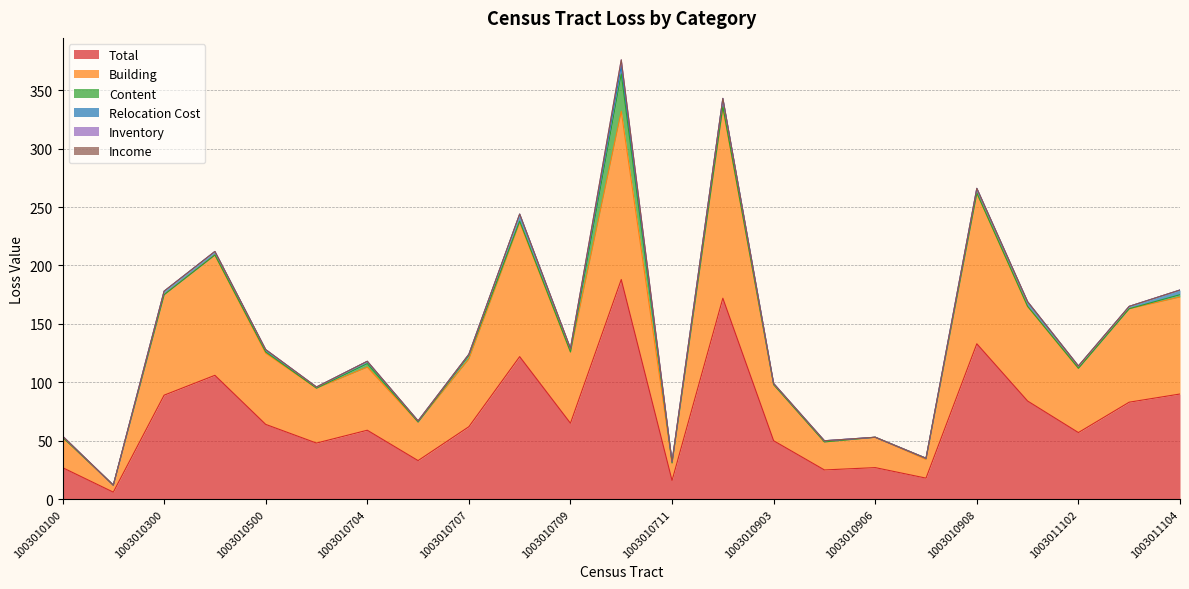

How many distinct data groups are displayed?

6